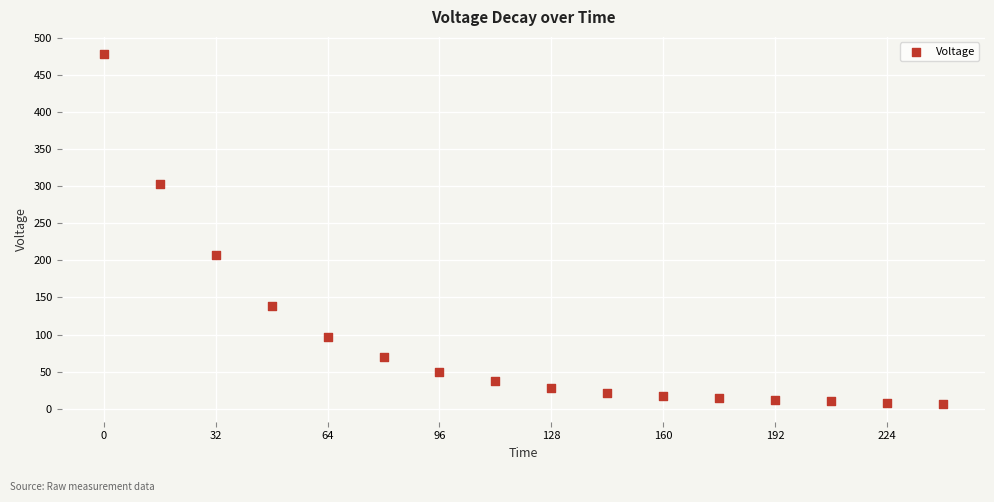

What Y value in the scatter plot is closest to 241?

207.7